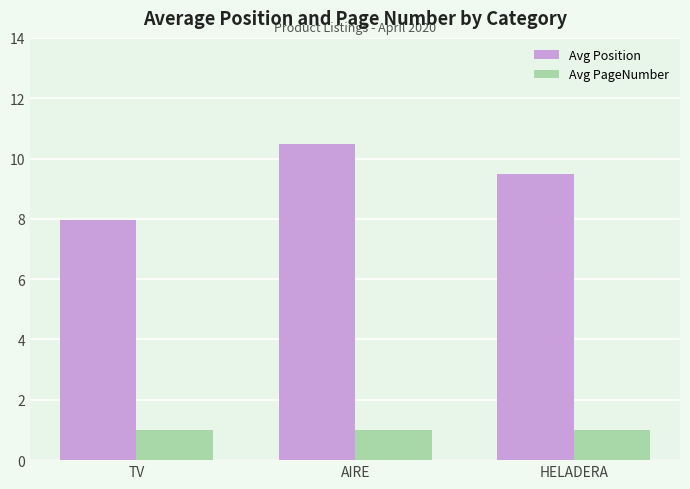

How many bars are there in each group?

2